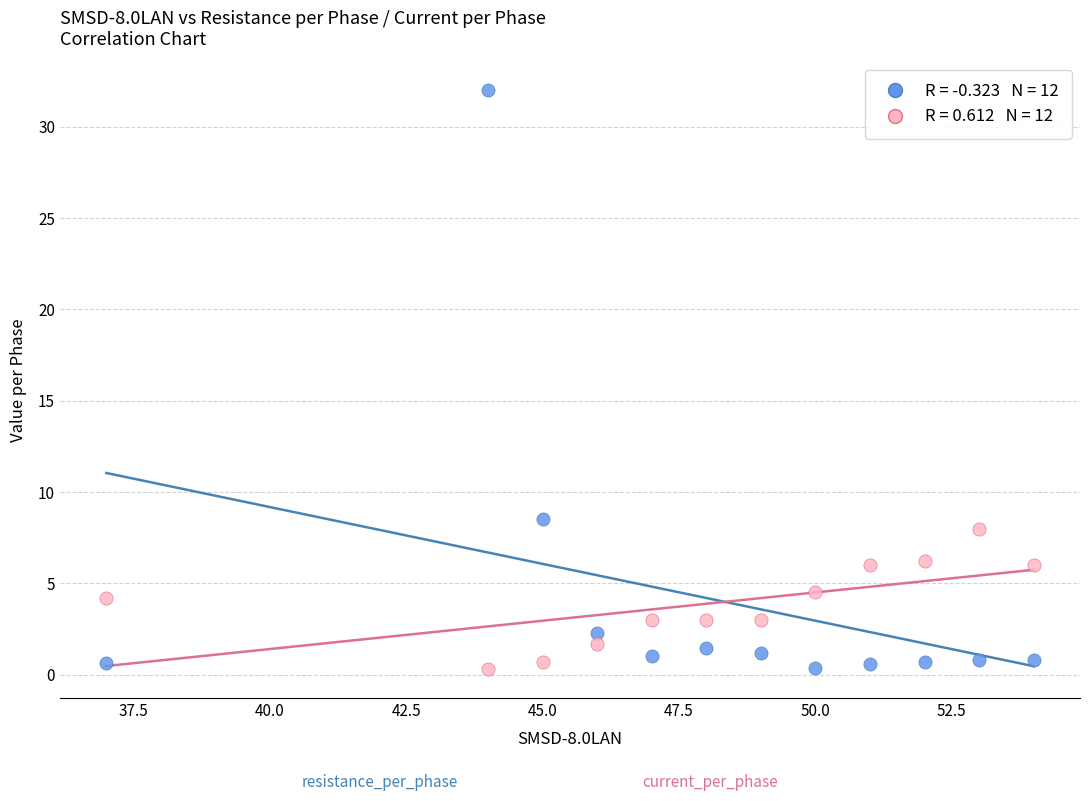

Across all data points, what is the range of Y values (max minus min)?

31.7